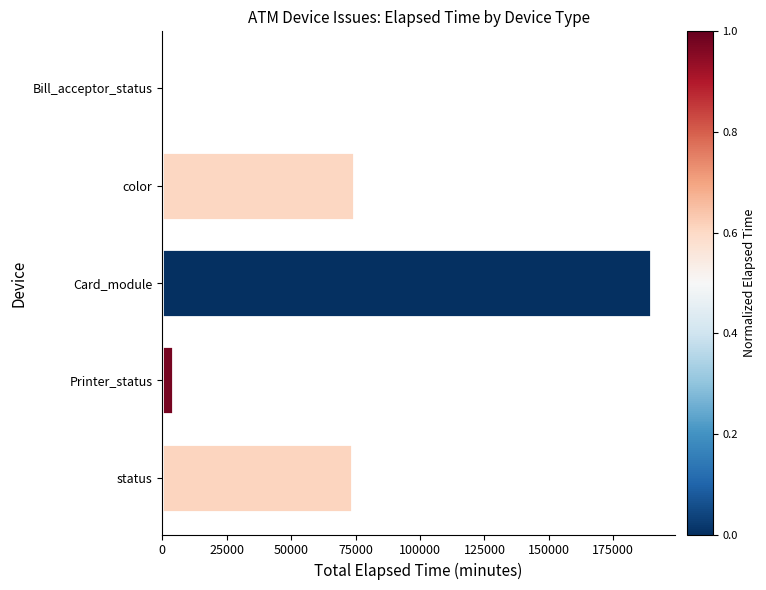

Where is the data nearest to the value 94868?

color